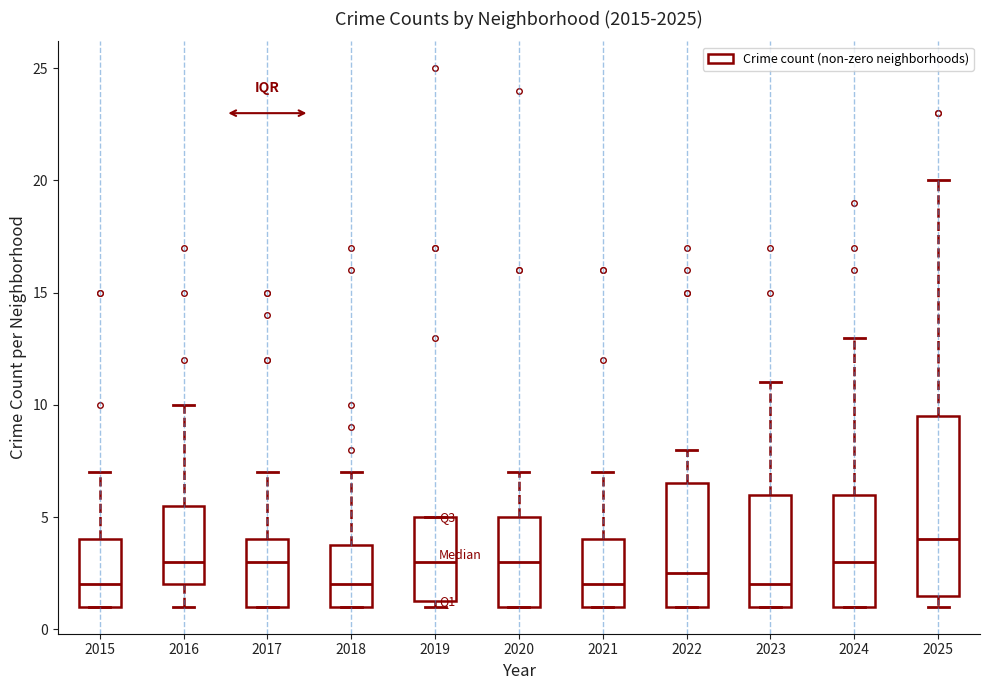

Where does the upper whisker of the box at x = 2020 end on the y-axis? The values are not printed on the chart, so give them approximately, as read against the axis.

7.0